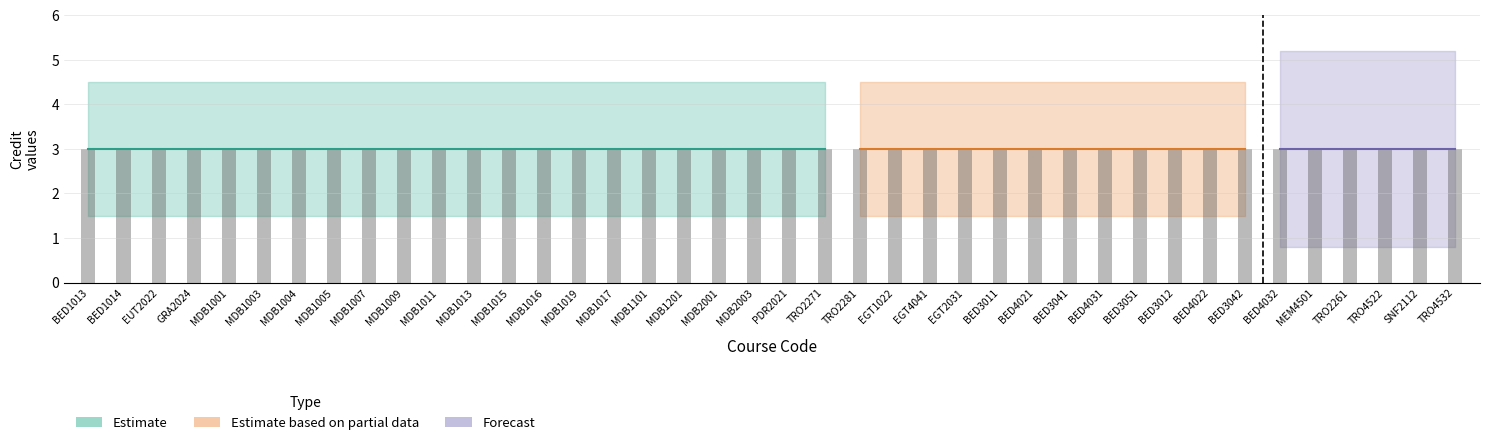

True or false: col_6 has a value of 3 at TRO4532.

True